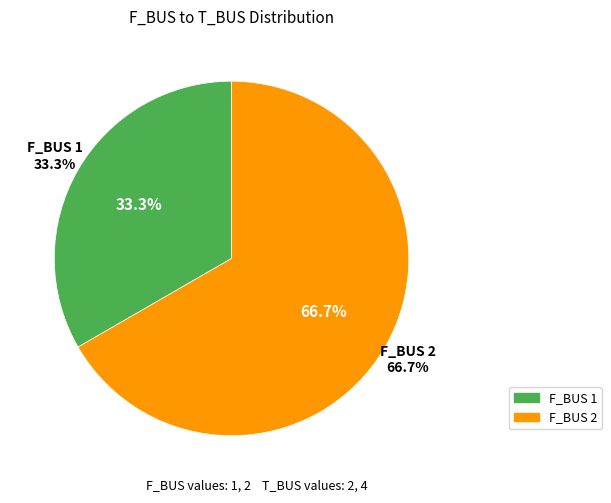

To the nearest percent, what portion does 2 represent?

67%